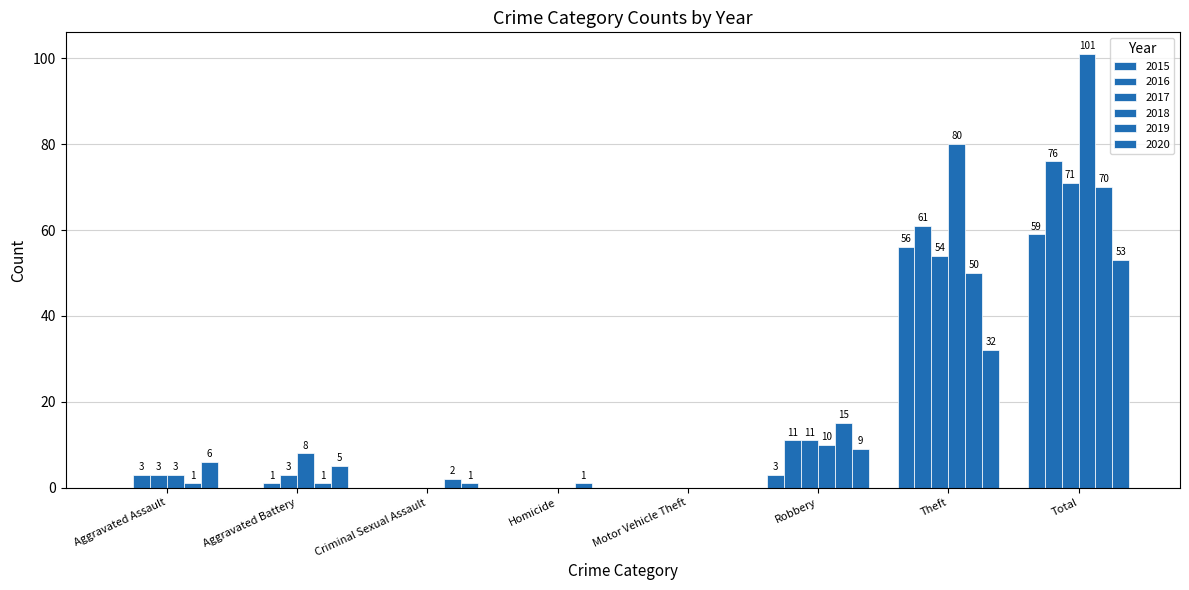

The 2019 series shows 50 at Theft. True or false?

True